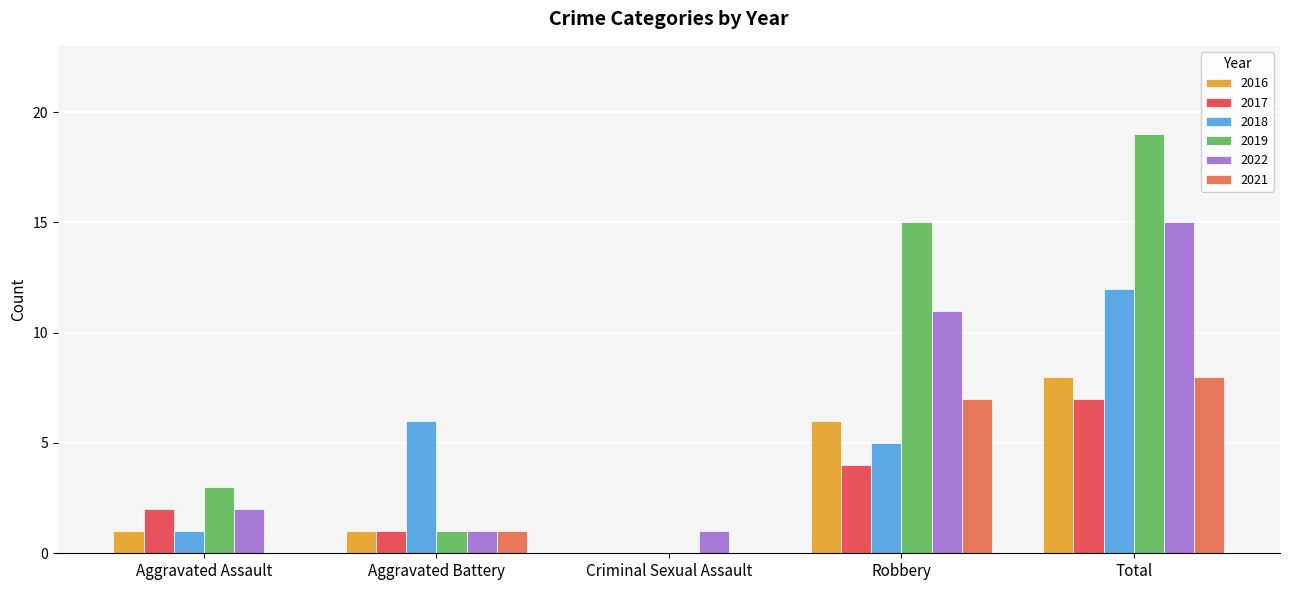

How many distinct data groups are displayed?

6